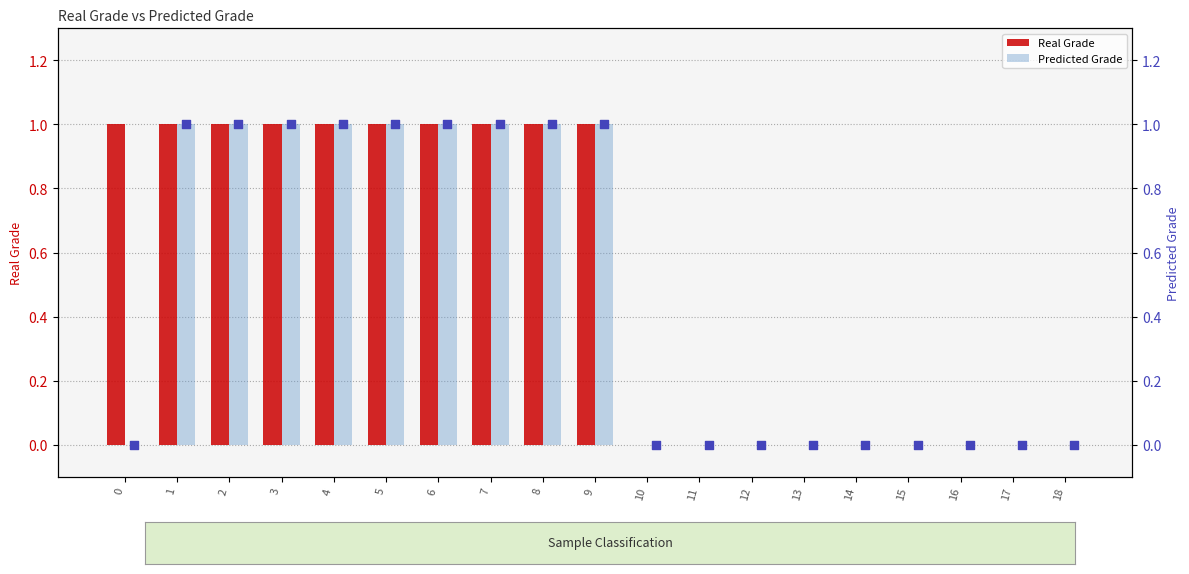

What are all the series names shown in the legend?

Real Grade, Predicted Grade